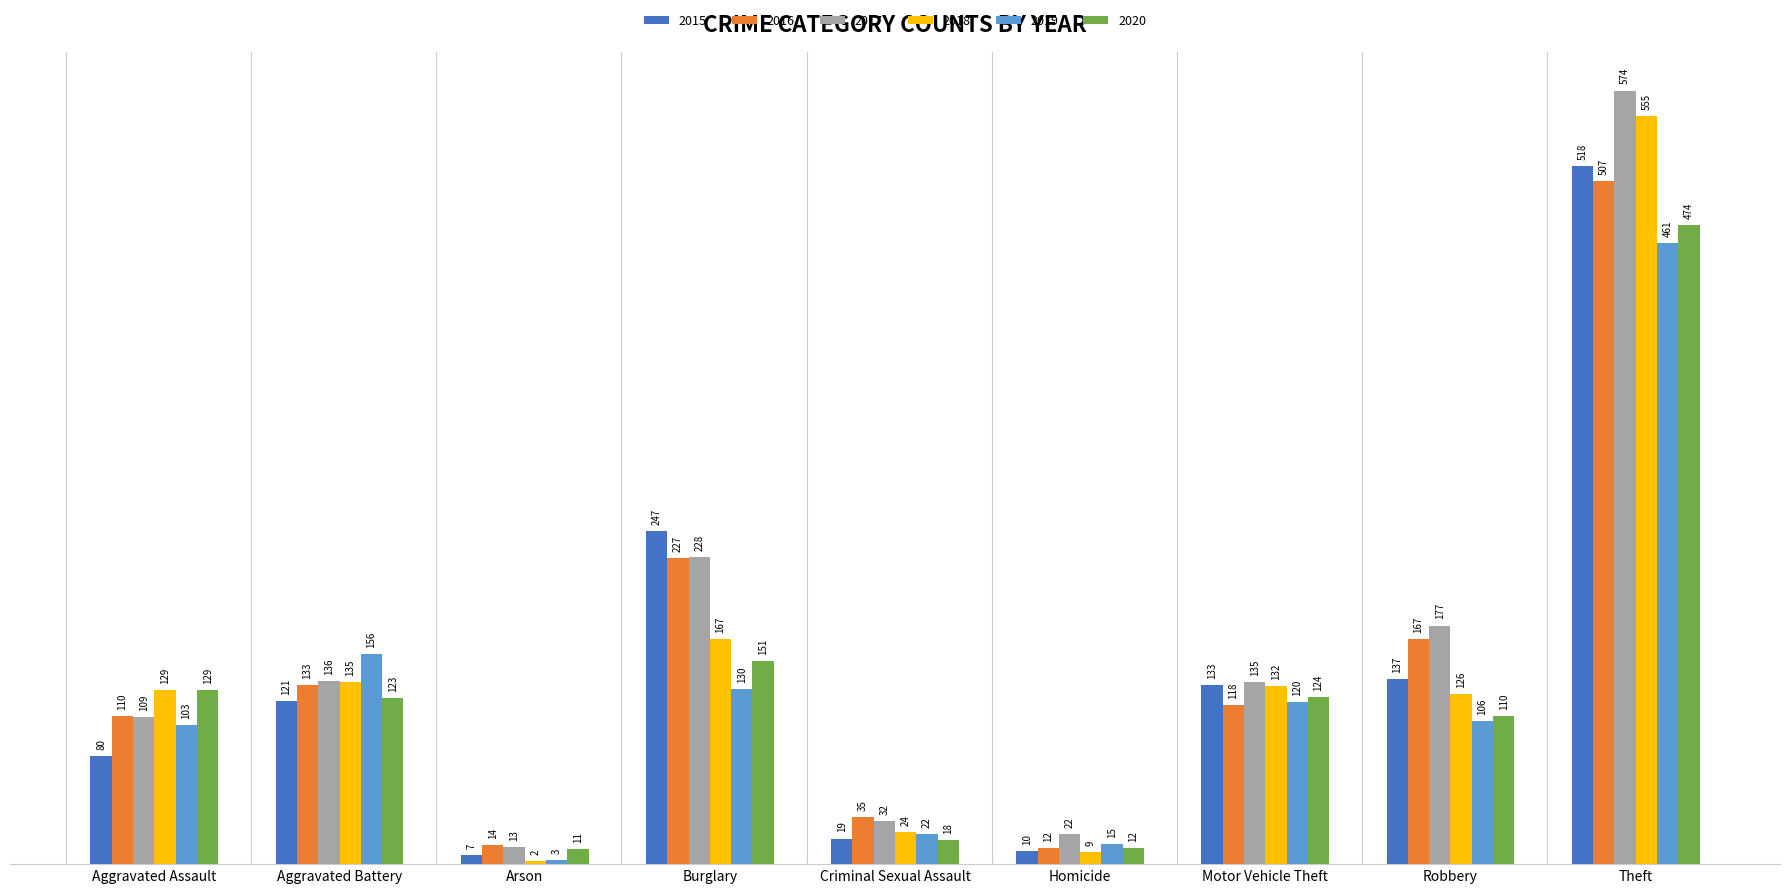

What is the smallest value displayed?

2